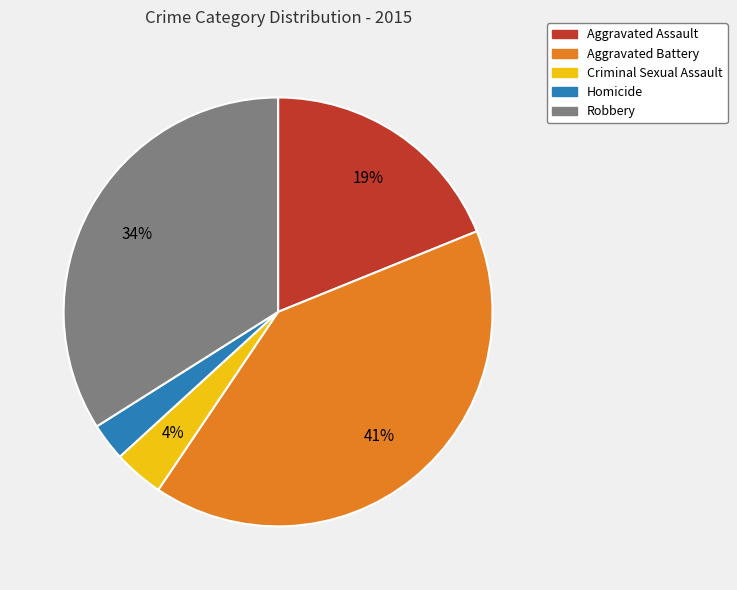

Combined, do Homicide and Robbery account for over 50%?

No